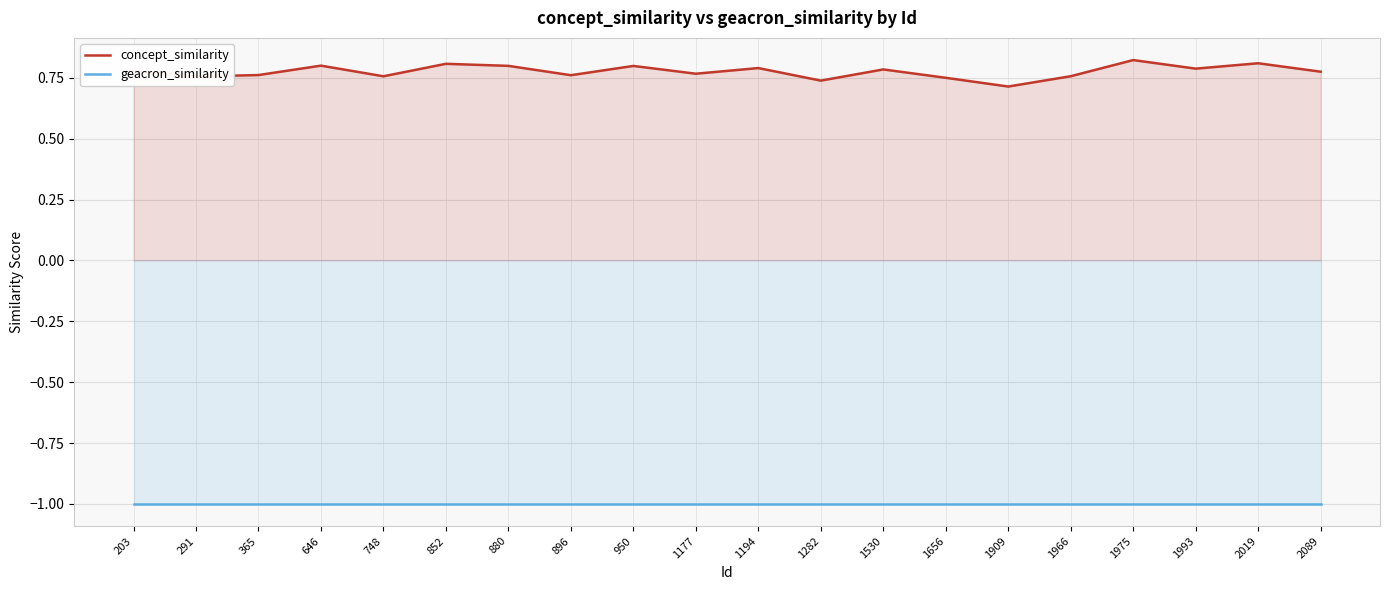

What is the difference between the highest and lowest values at 1282?

1.7